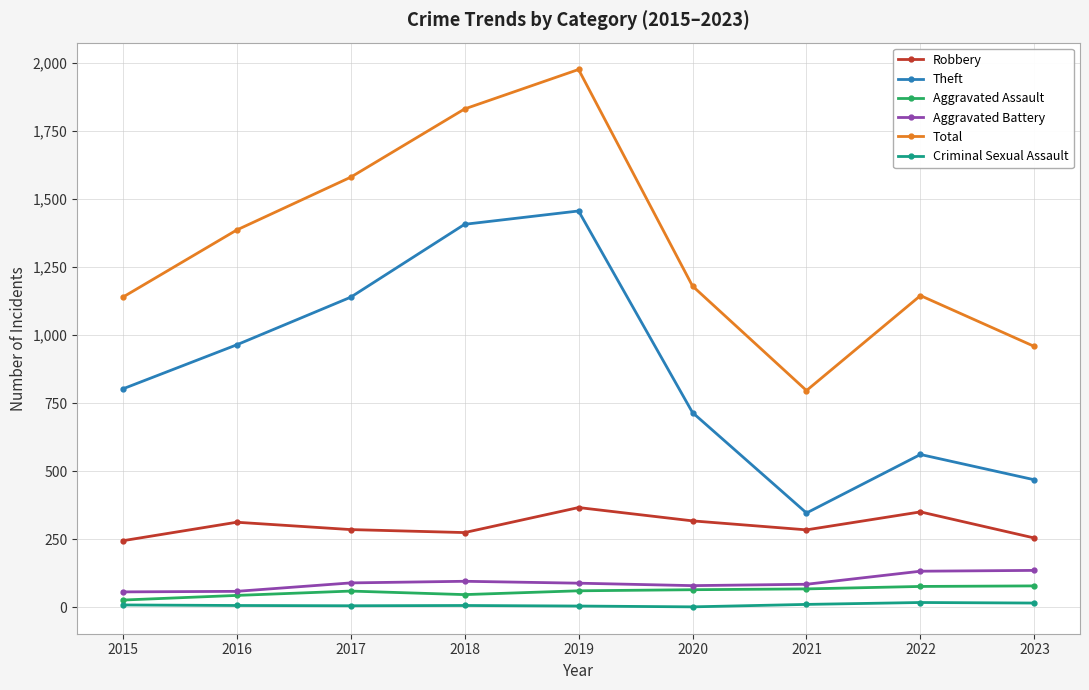

True or false: Total has a value of 1831 at 2018.

True